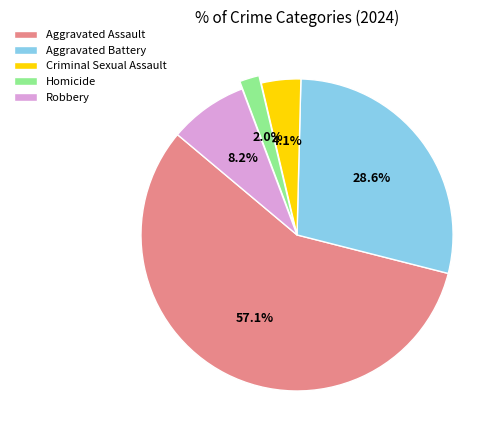

How many segments does this pie chart have?

5